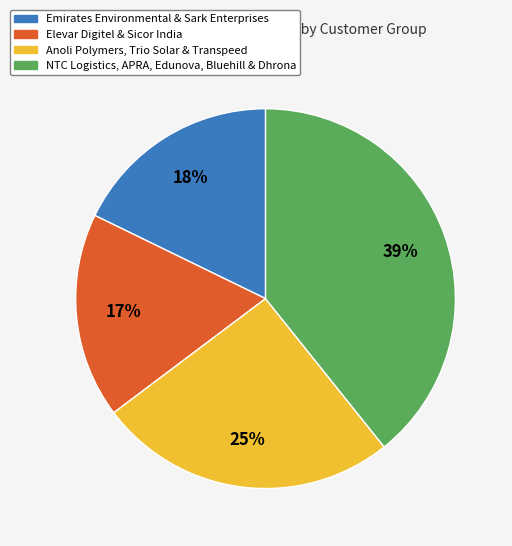

Is there any slice that represents more than half of the pie?

No